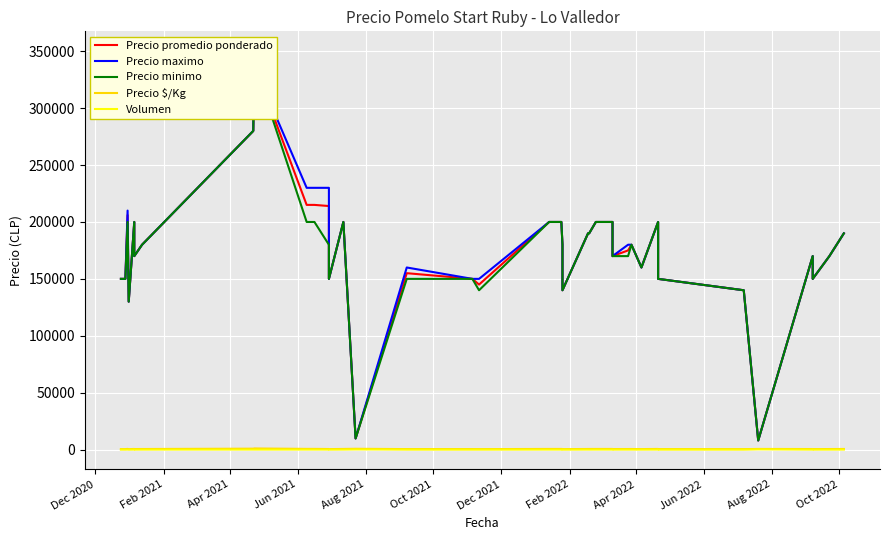

How many data points in Volumen are less than 16?

16